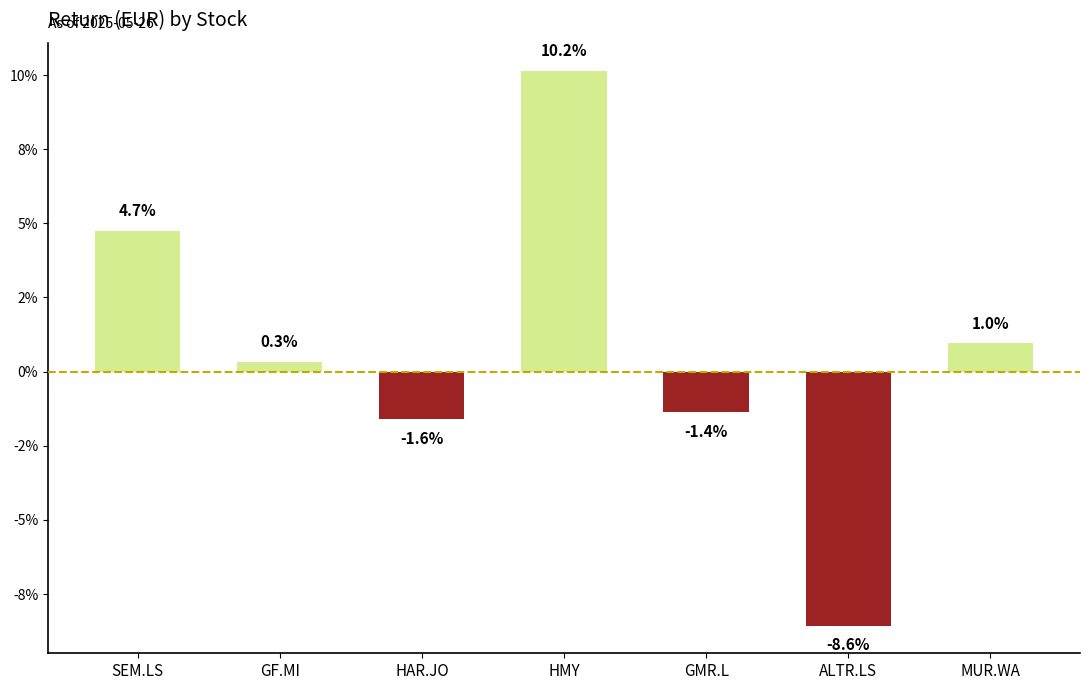

At which label is the value closest to 0?

GF.MI